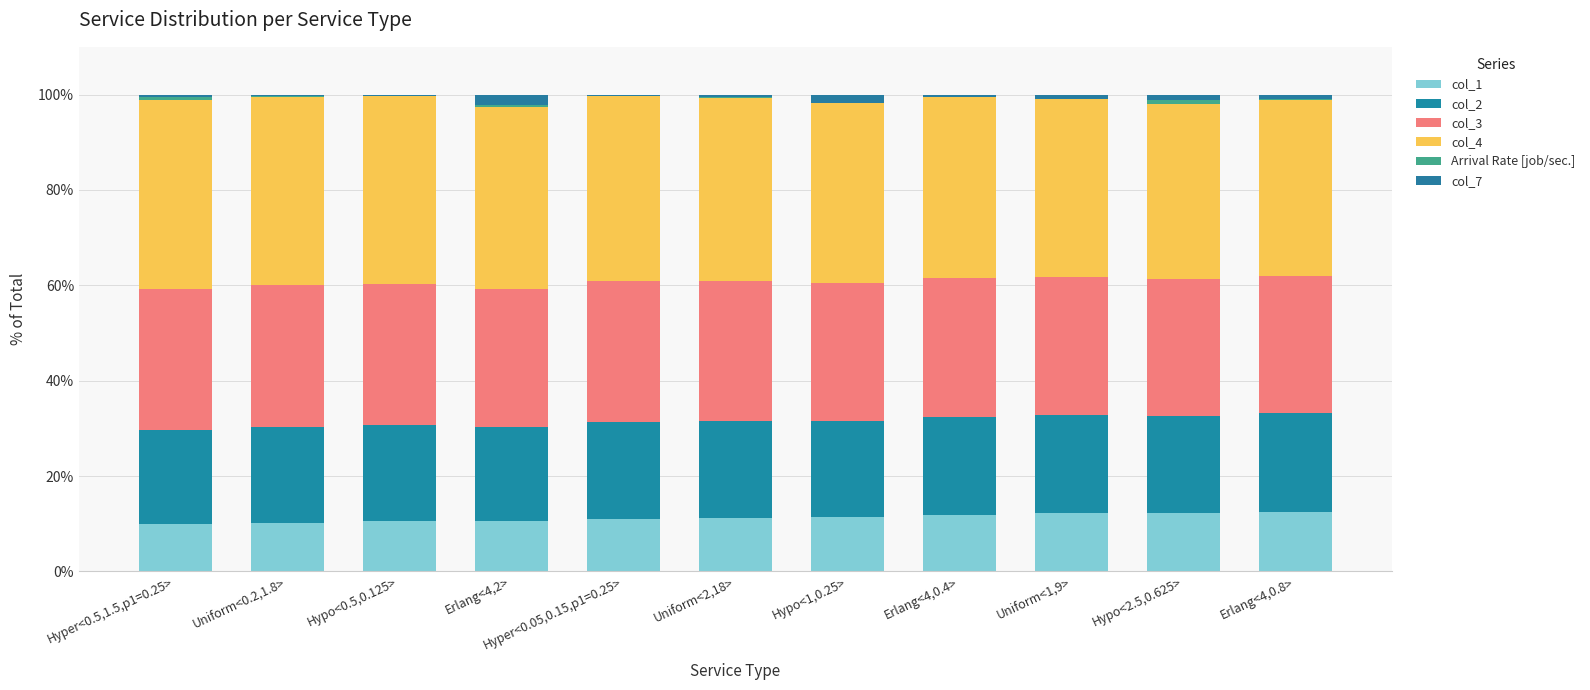

Rank the categories by col_4 value from lowest to highest.

Hypo<2.5,0.625>, Erlang<4,0.8>, Uniform<1,9>, Hypo<1,0.25>, Erlang<4,0.4>, Erlang<4,2>, Uniform<2,18>, Hyper<0.05,0.15,p1=0.25>, Hypo<0.5,0.125>, Hyper<0.5,1.5,p1=0.25>, Uniform<0.2,1.8>